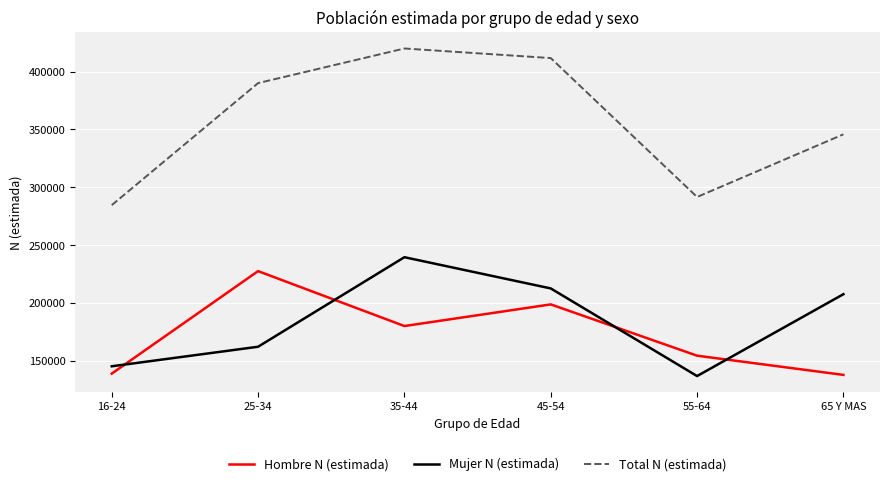

What is the difference between the Mujer N (estimada) values at 55-64 and 65 Y MAS?

70706